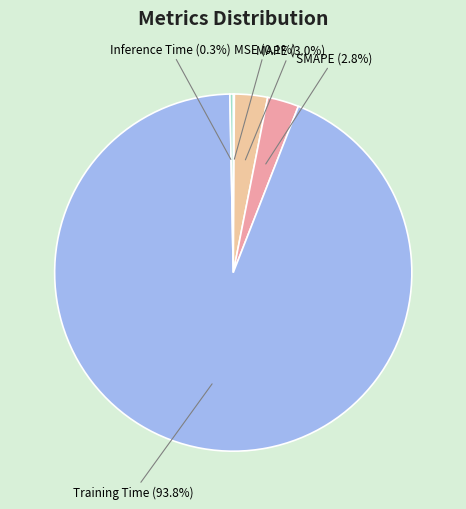

Which slice is the largest?

Training Time